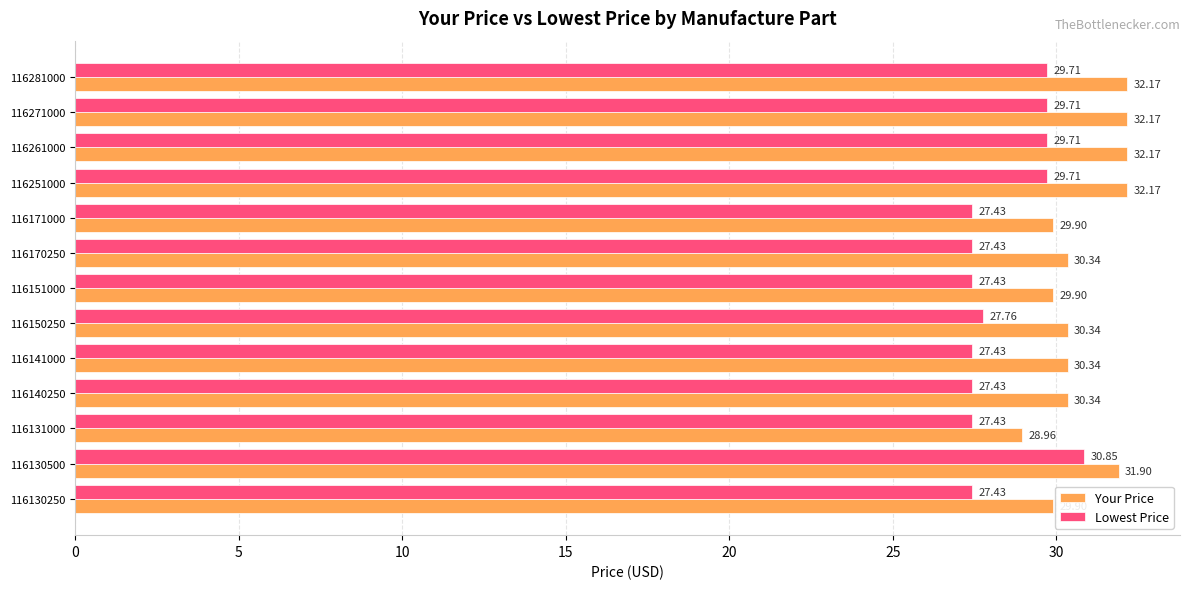

How many Lowest Price values are between 27 and 29?

8